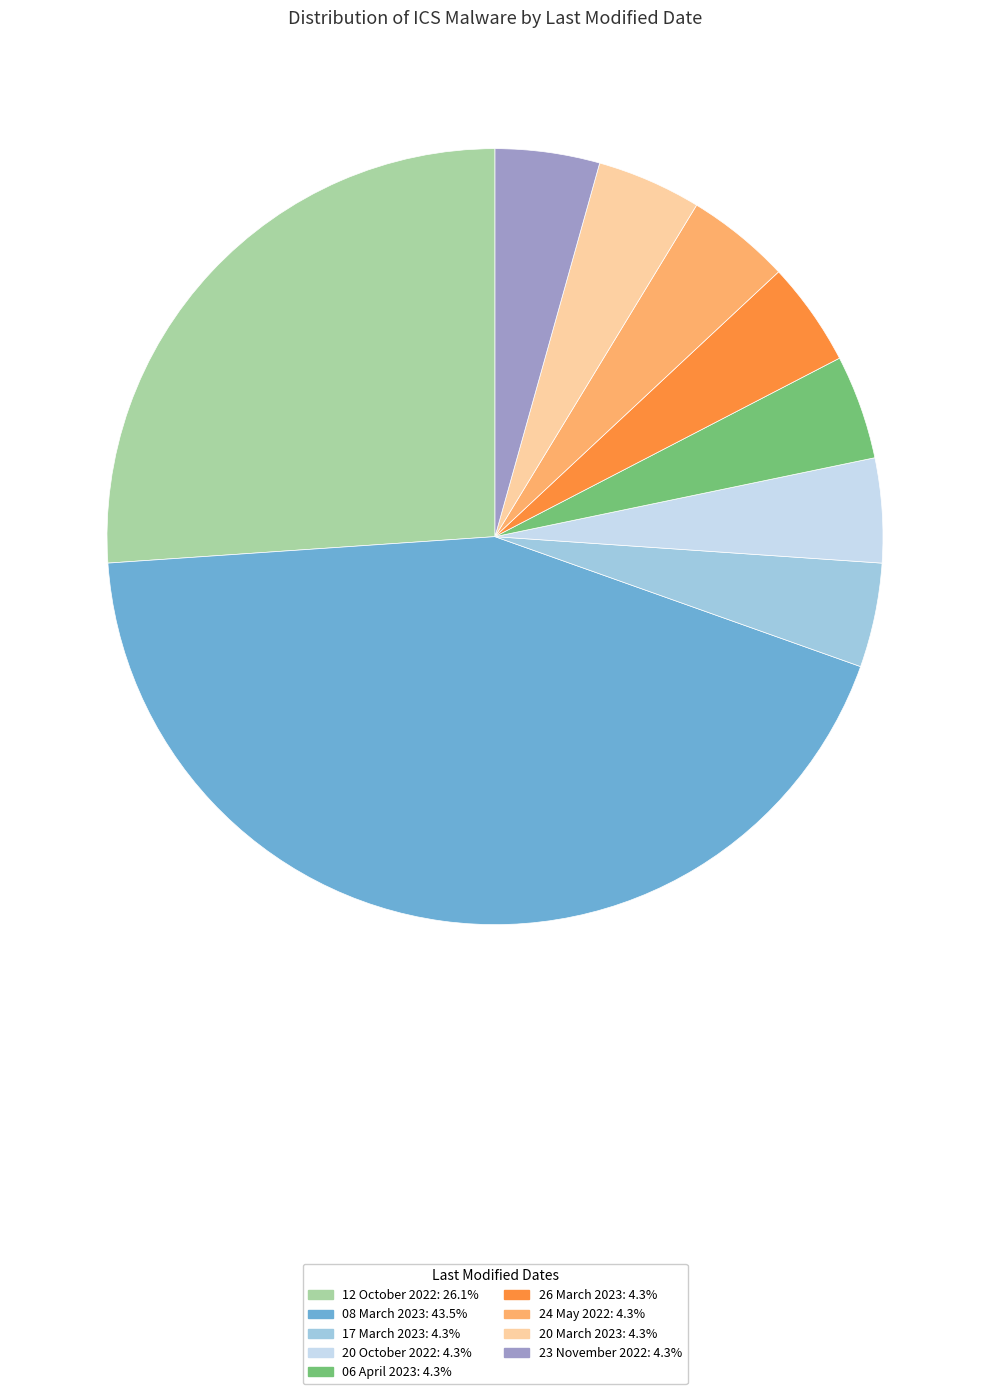

Count the number of slices in the pie.

9